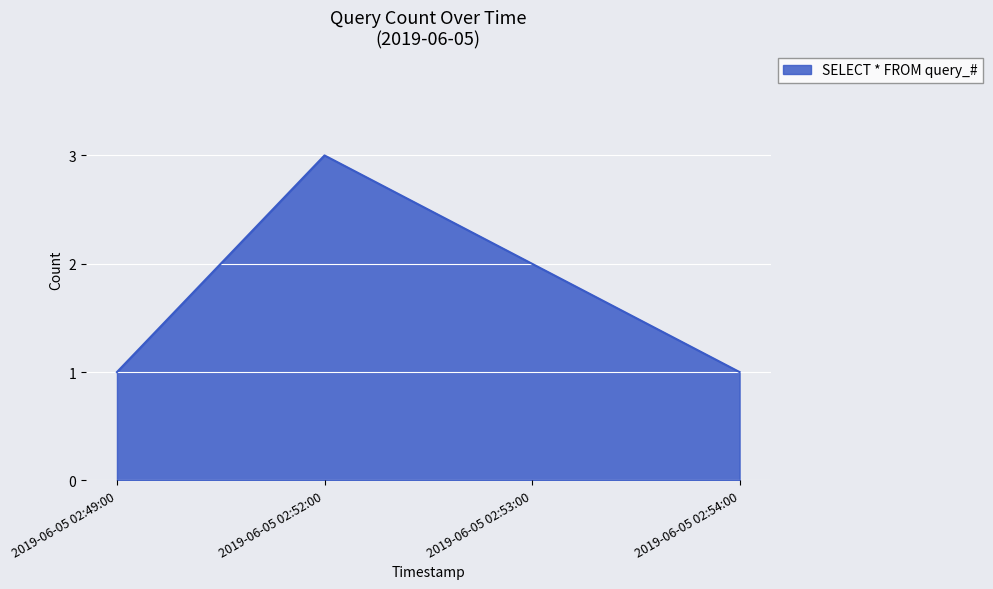

How many lines are shown in the chart?

1